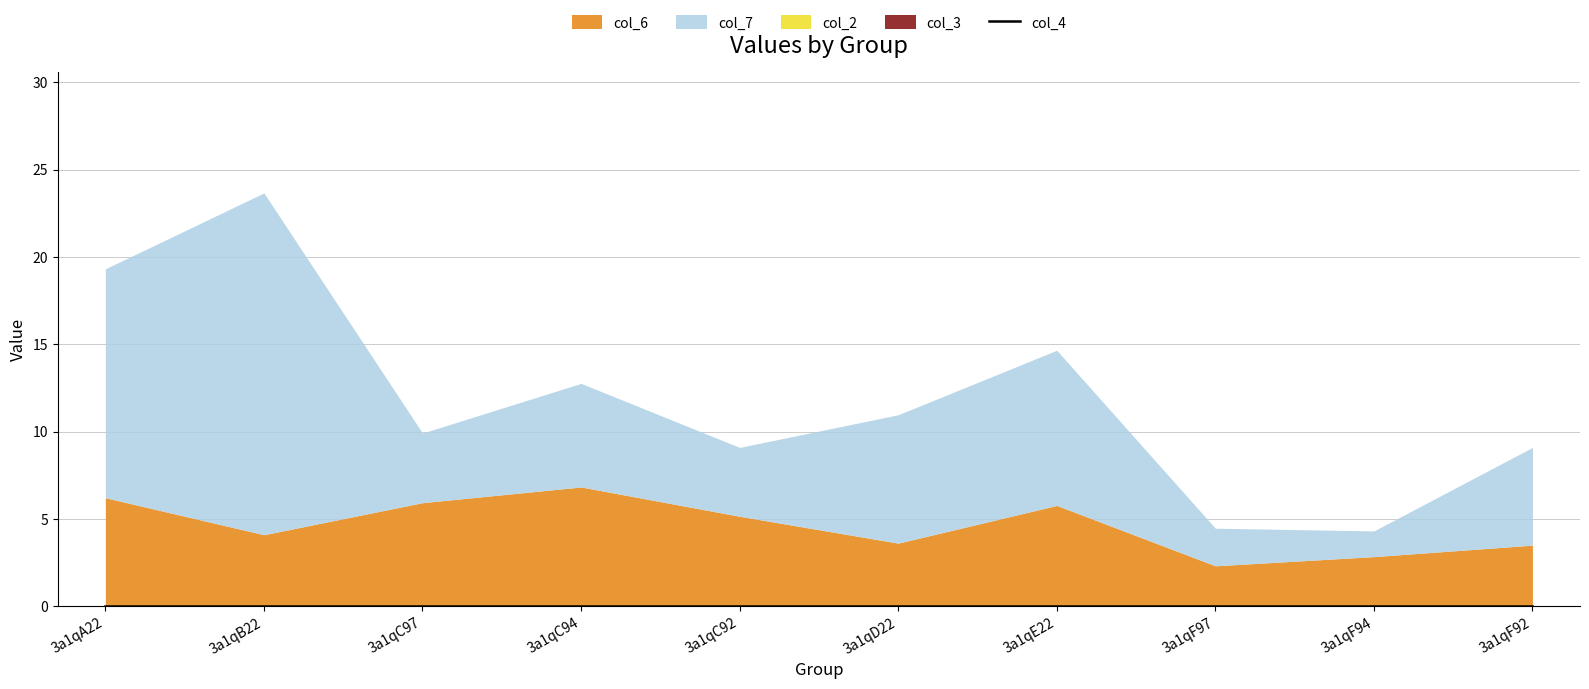

Which series has the largest total across all categories?

col_7